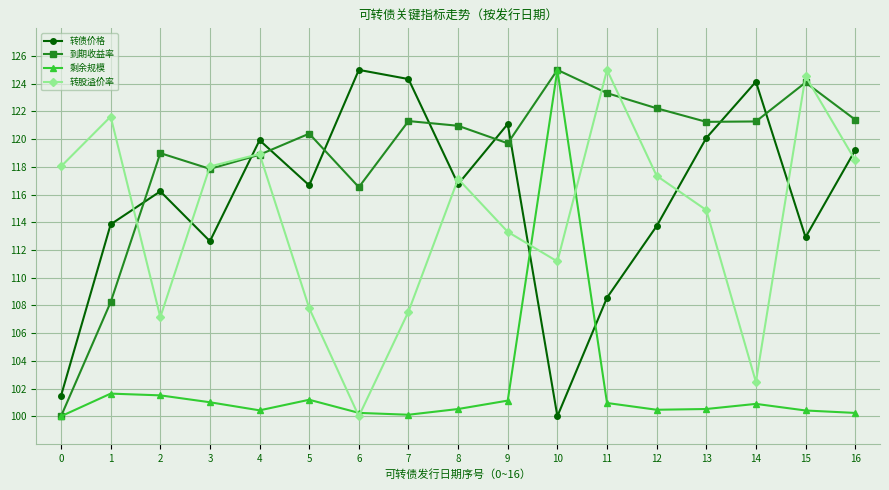

The value of 转债价格 at 6 is 200.8. True or false?

False